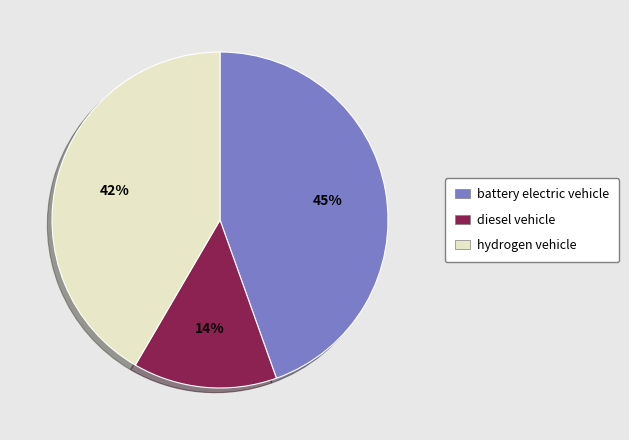

Combined, do hydrogen vehicle and diesel vehicle account for over 50%?

Yes